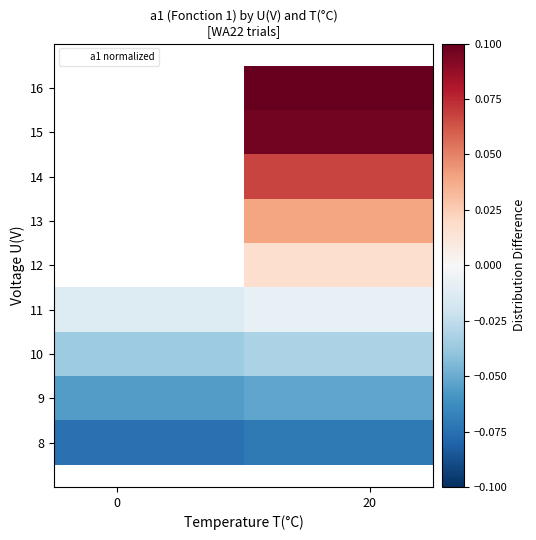

Which has a higher value, 0 or 20?

20